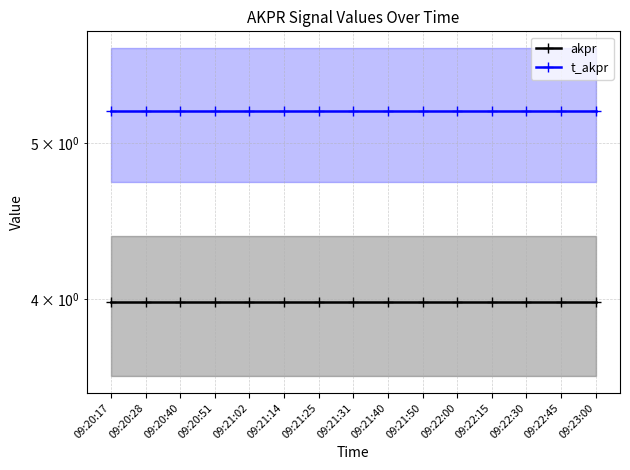

Which series changed the most between 09:20:28 and 09:22:00?

akpr